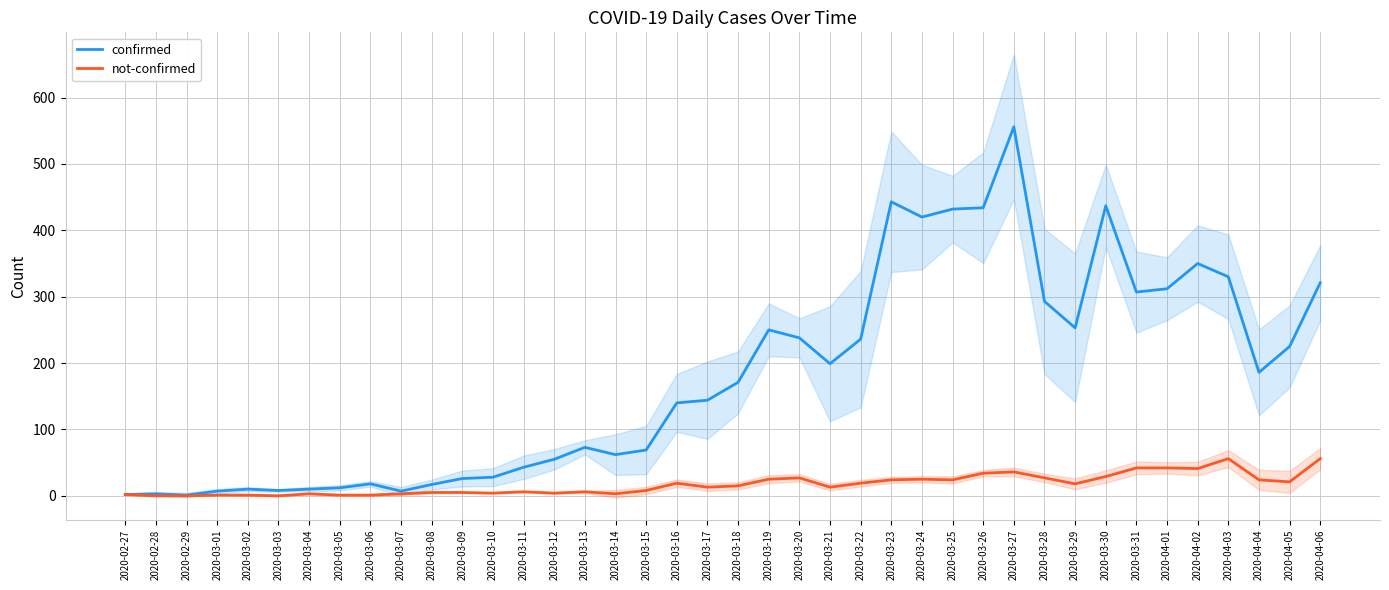

True or false: not-confirmed has a value of 13 at 2020-03-17.

True